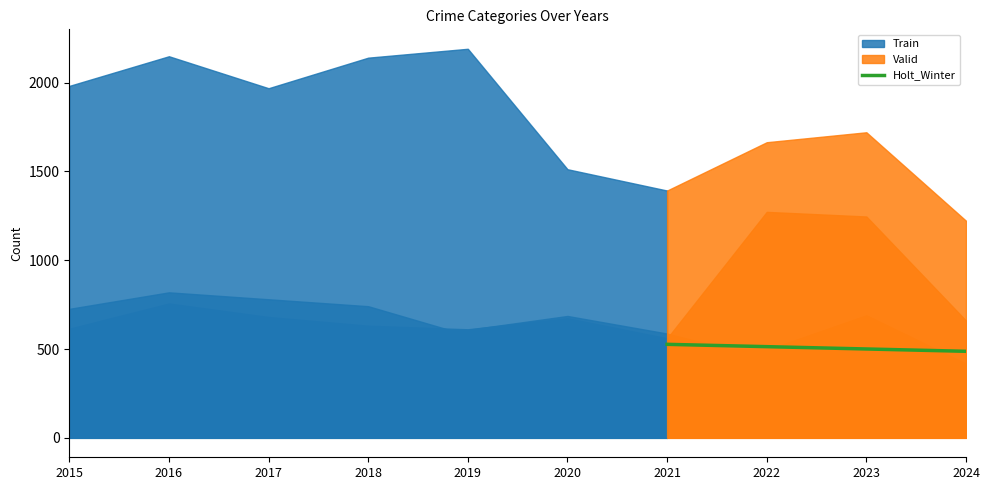

Is it true that Holt_Winter equals 500.1 at 2023?

True